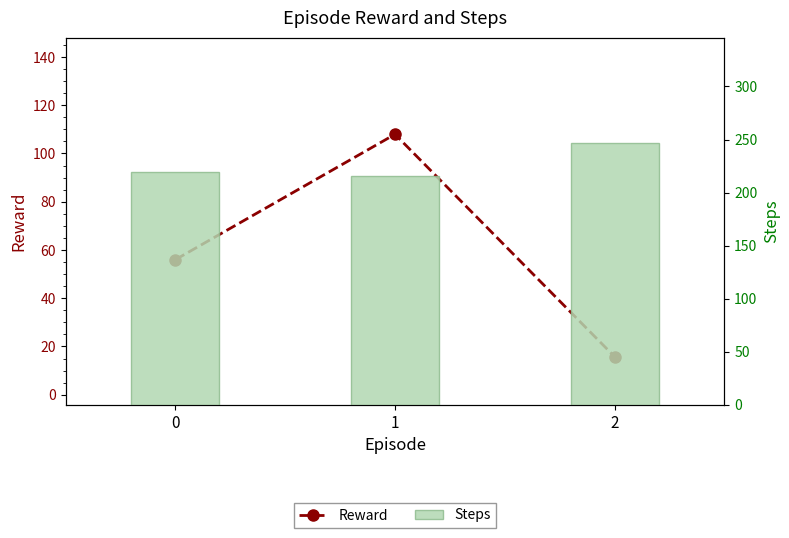

At which category is the sum across all series the highest?

1